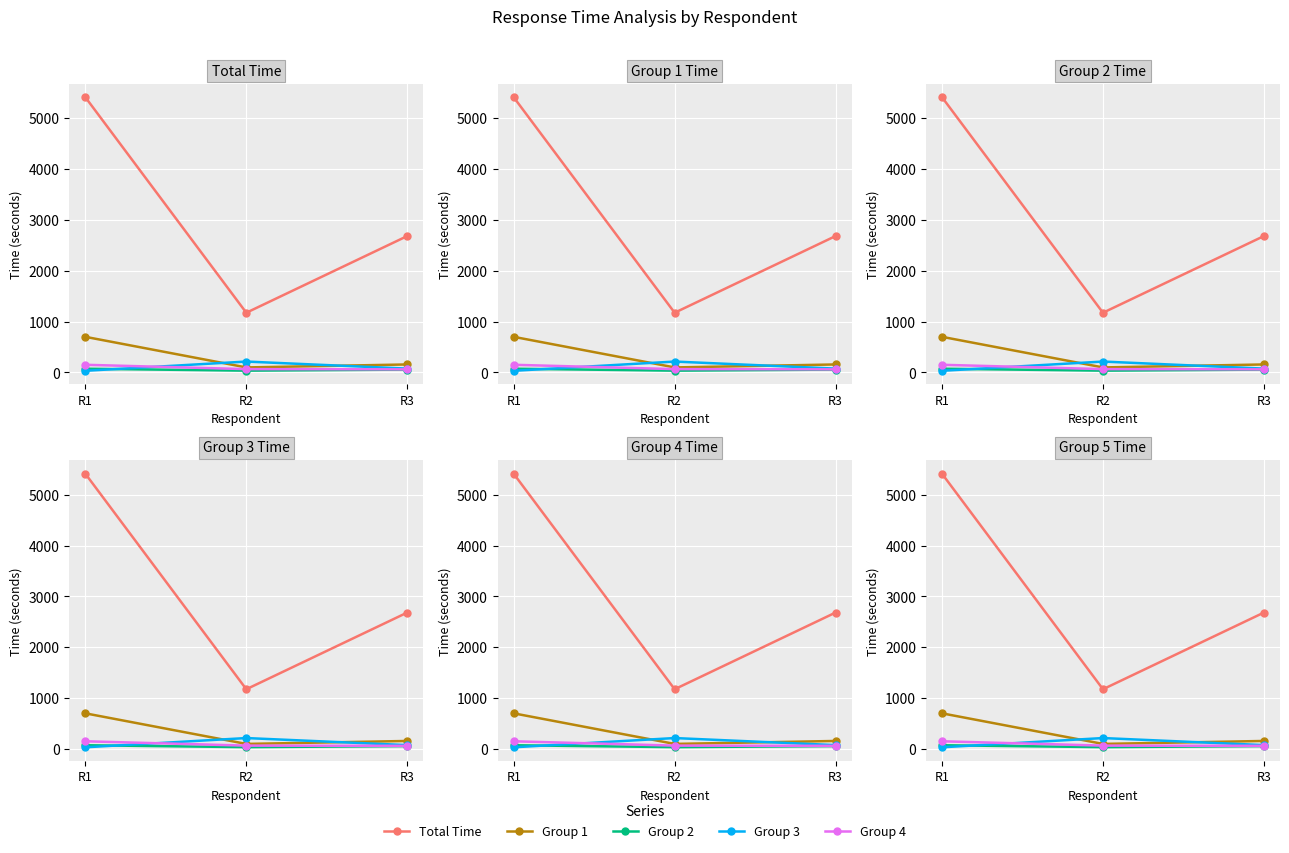

Rank the categories by Group 1 value from lowest to highest.

R2, R3, R1